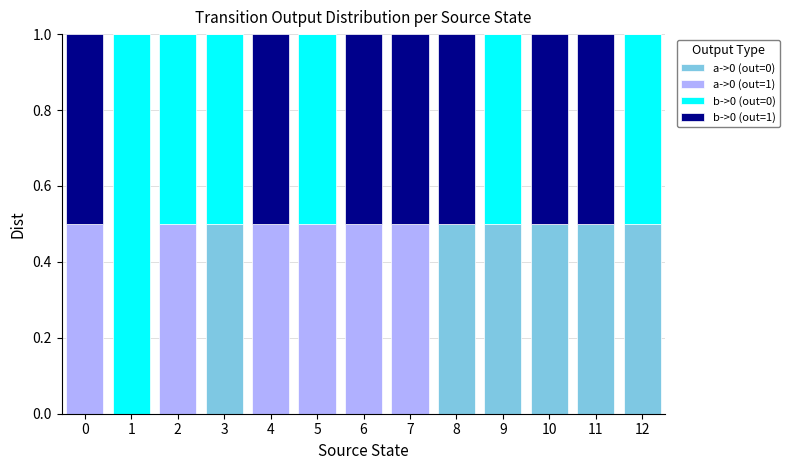

How many series are shown in this chart?

4